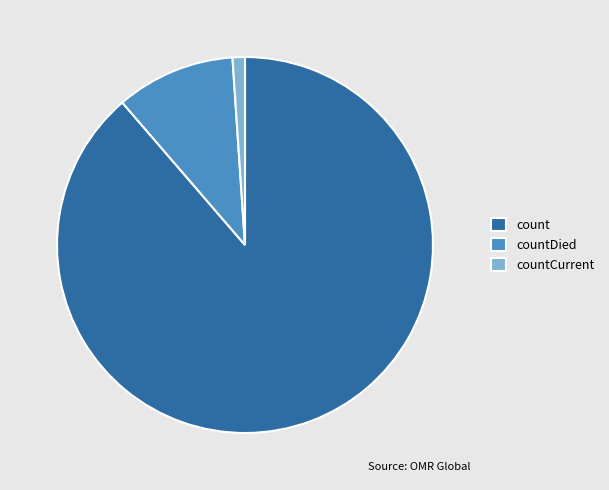

Do countCurrent and countDied together represent more than half of the pie?

No